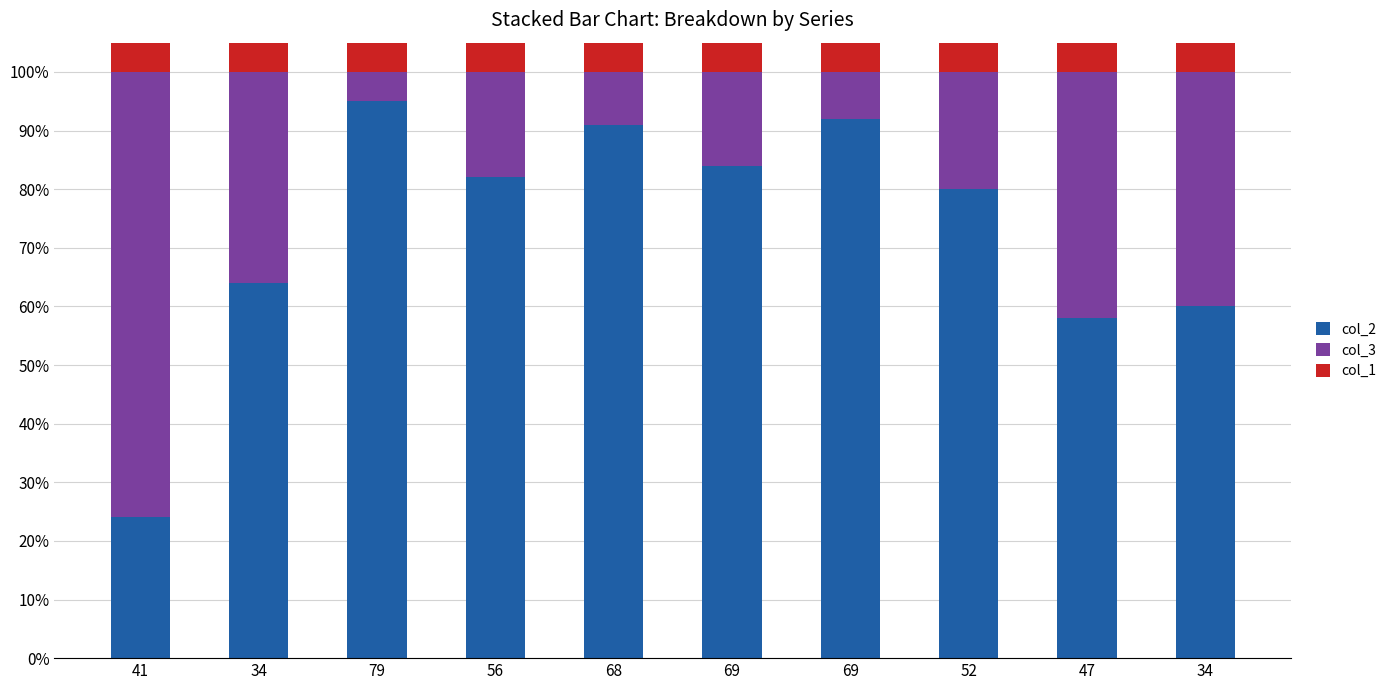

How many bars are there in each group?

3